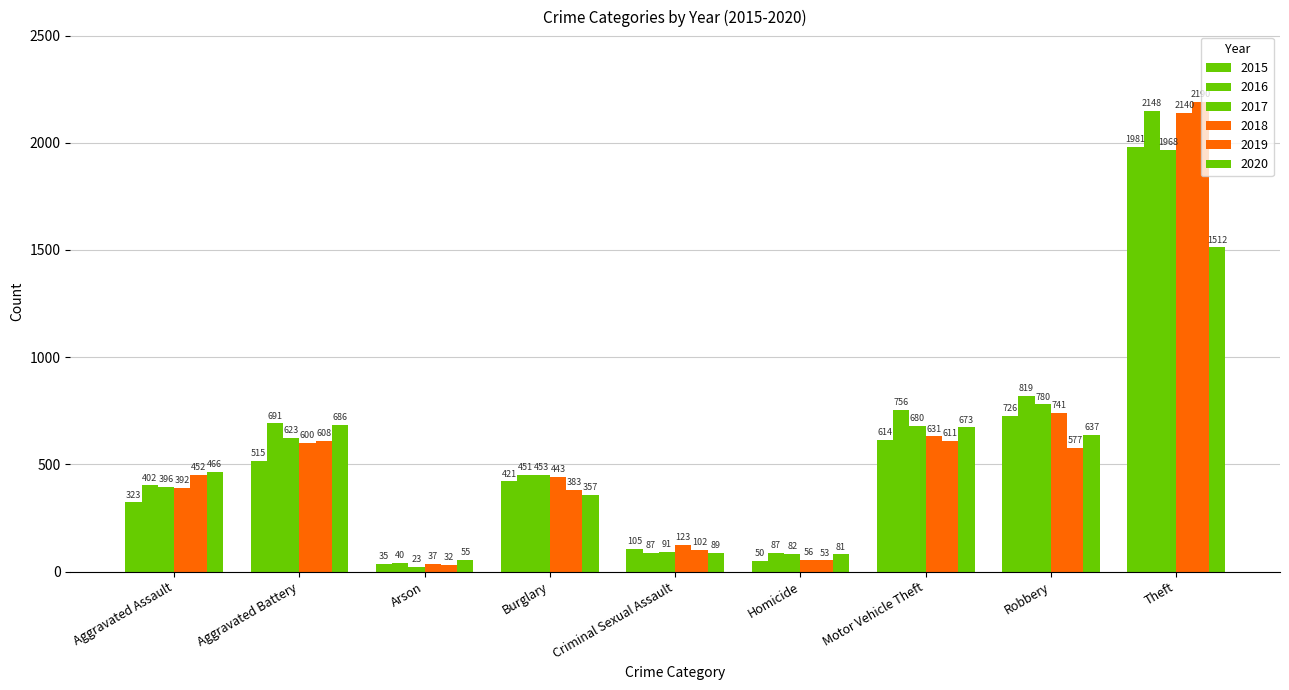

What is the average value of the 2020 series?

506